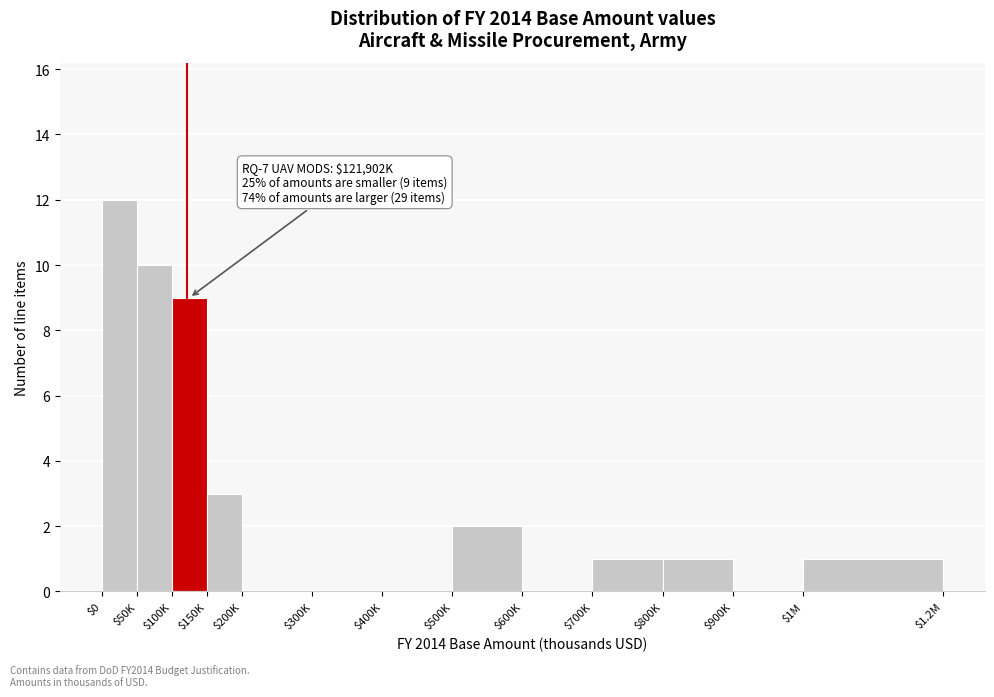

What is the sum of all values?

39